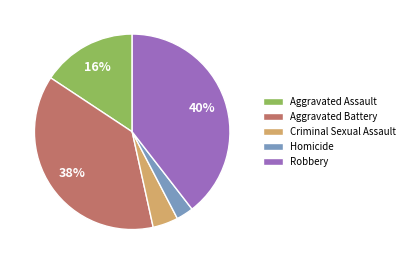

Rank the categories by value from highest to lowest.

Robbery, Aggravated Battery, Aggravated Assault, Criminal Sexual Assault, Homicide